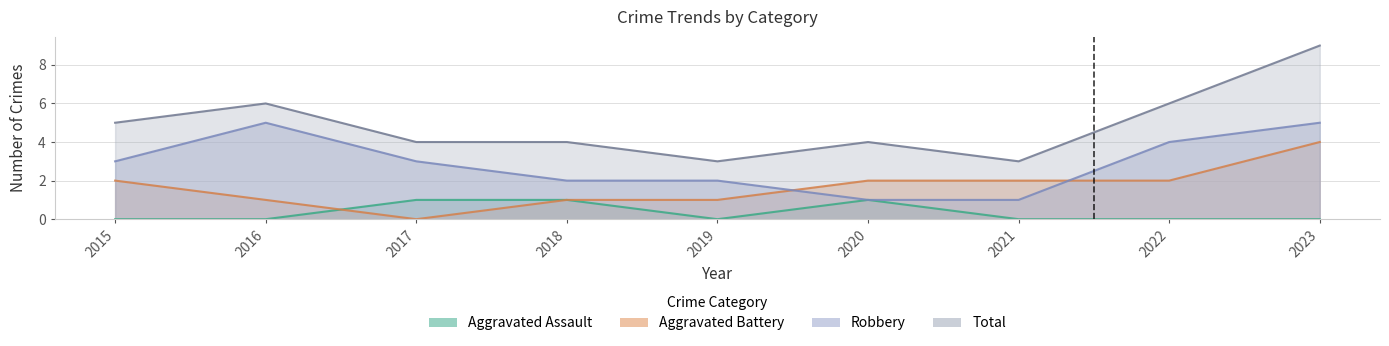

Between 2020 and 2022, which is larger?

2020